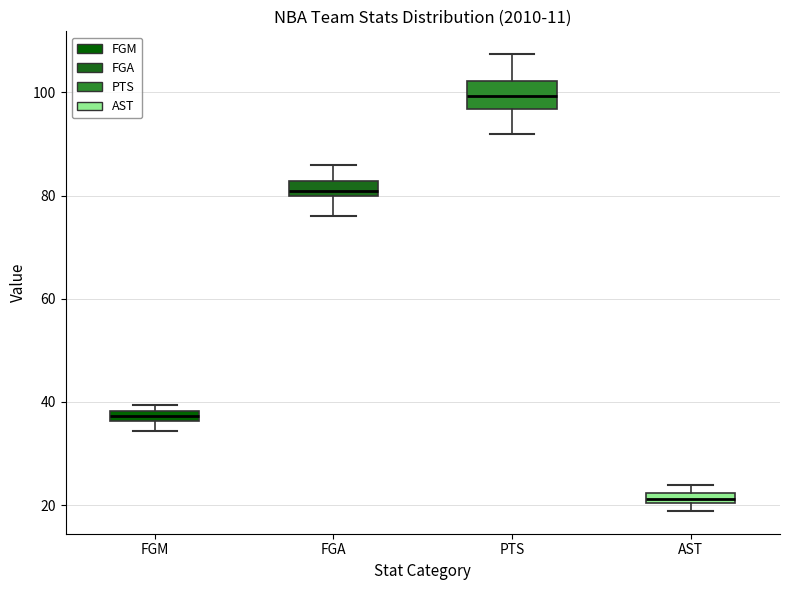

Where does the upper whisker of the box for PTS end on the y-axis? The values are not printed on the chart, so give them approximately, as read against the axis.

108